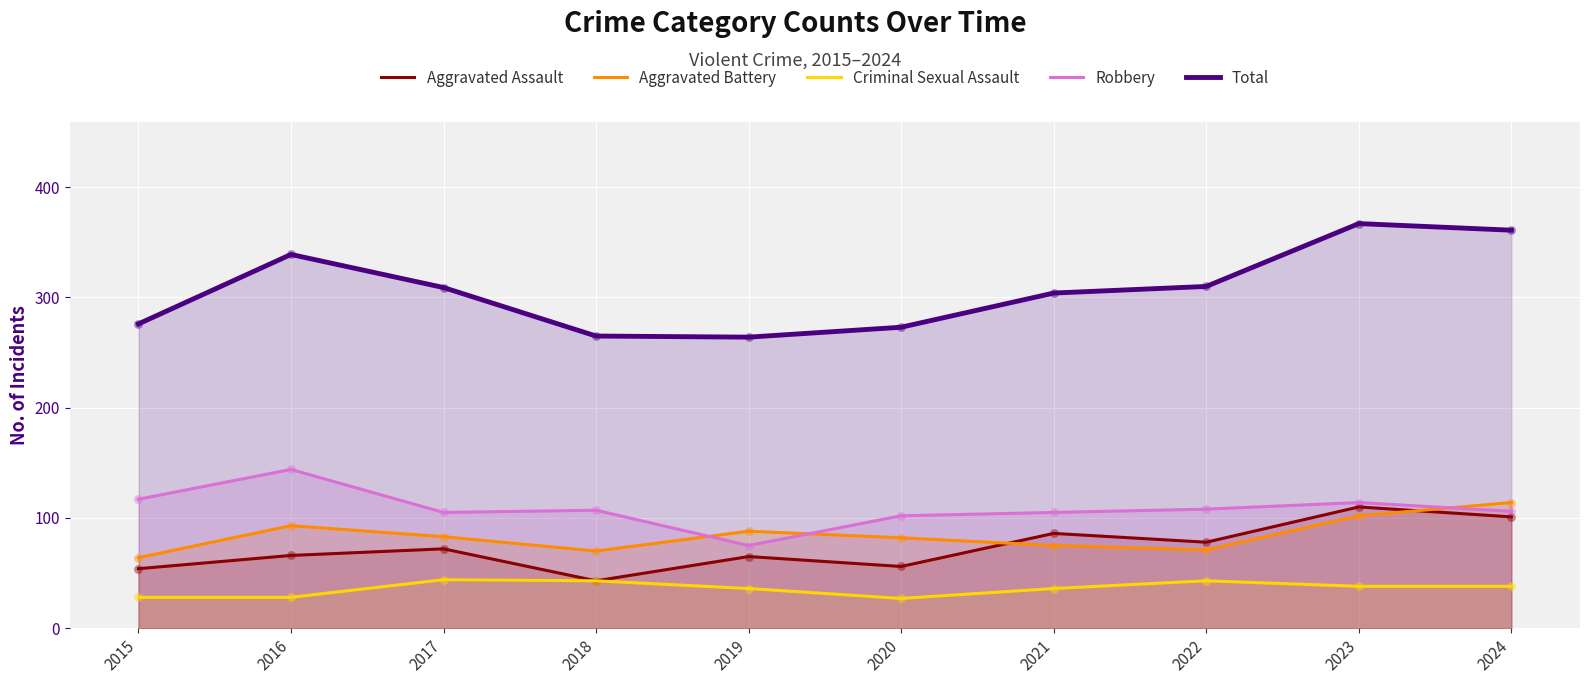

What are all the series names shown in the legend?

Aggravated Assault, Aggravated Battery, Criminal Sexual Assault, Robbery, Total